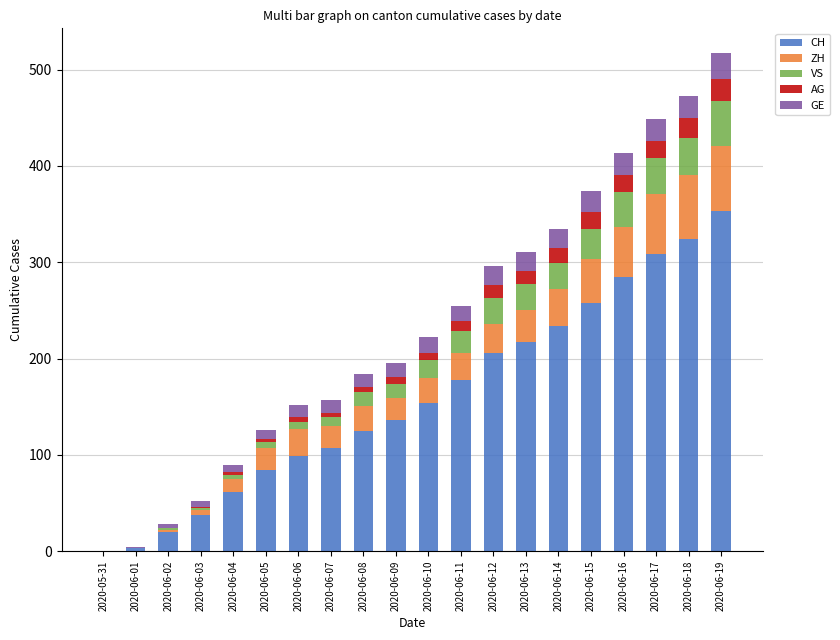

True or false: CH has a value of 324 at 2020-06-18.

True